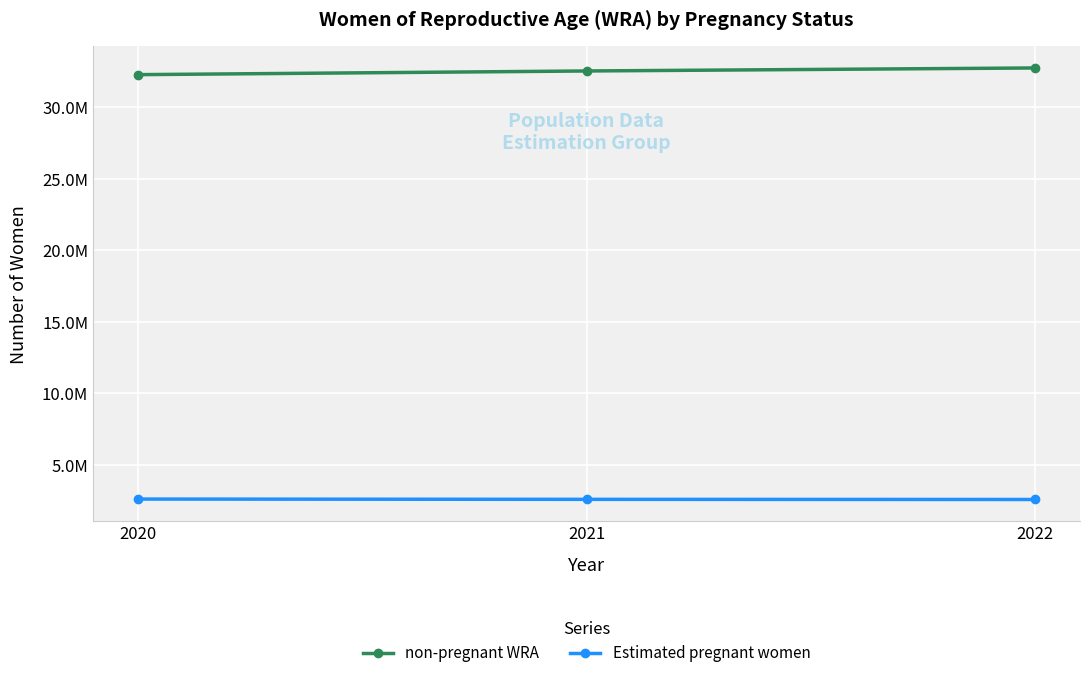

Between 2021 and 2022, which series saw the biggest shift?

non-pregnant WRA